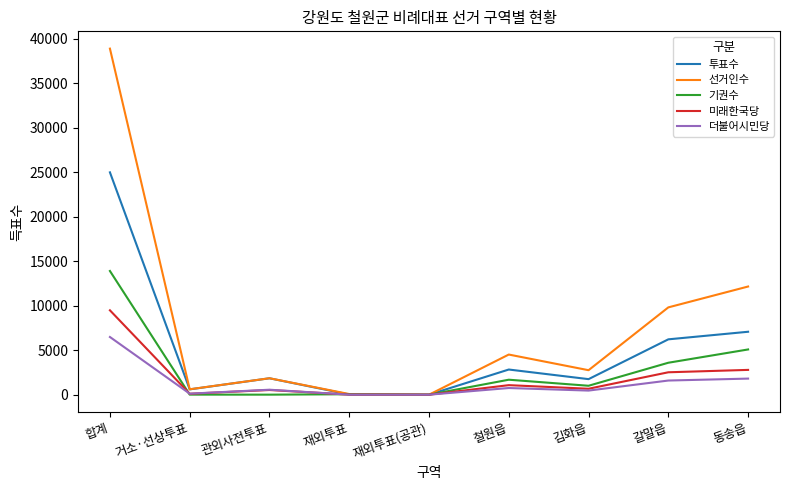

What value does the 기권수 series have at 김화읍, to the nearest 50?

1000